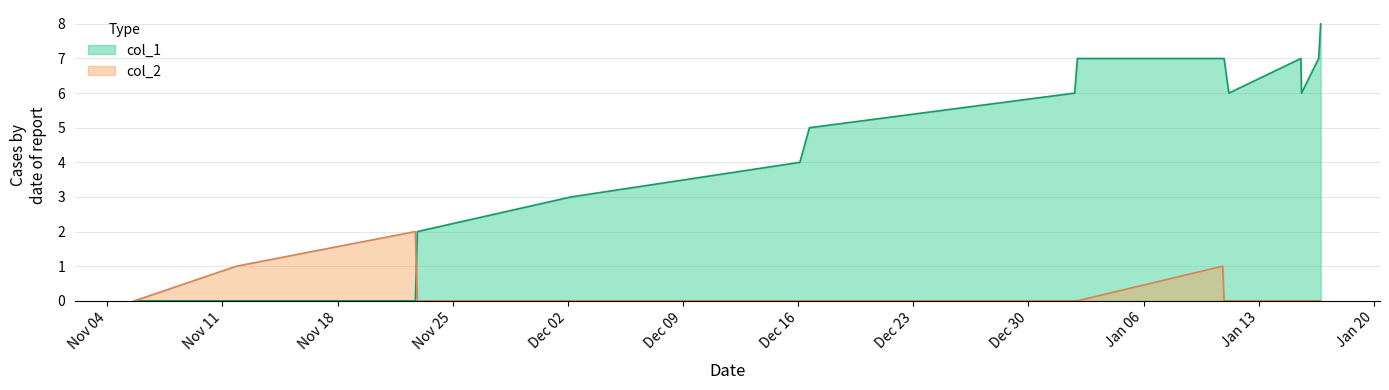

Which series has the widest spread of values?

col_1